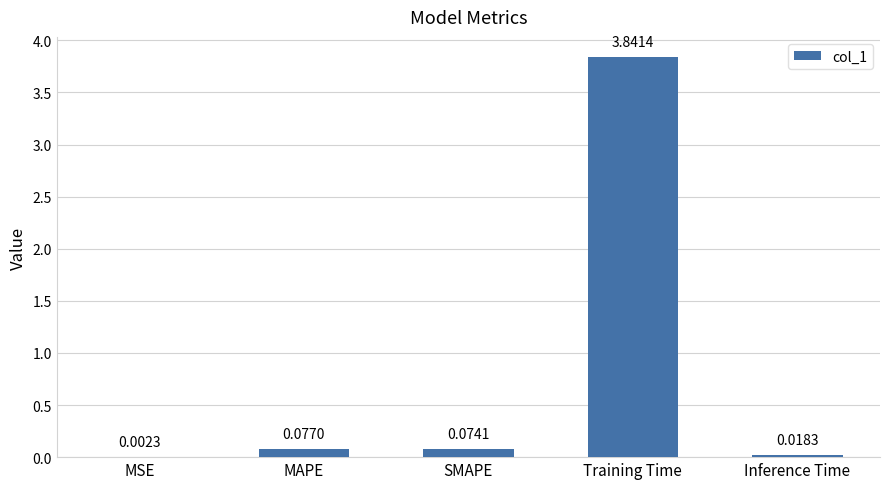

What is the sum of all values?

4.0